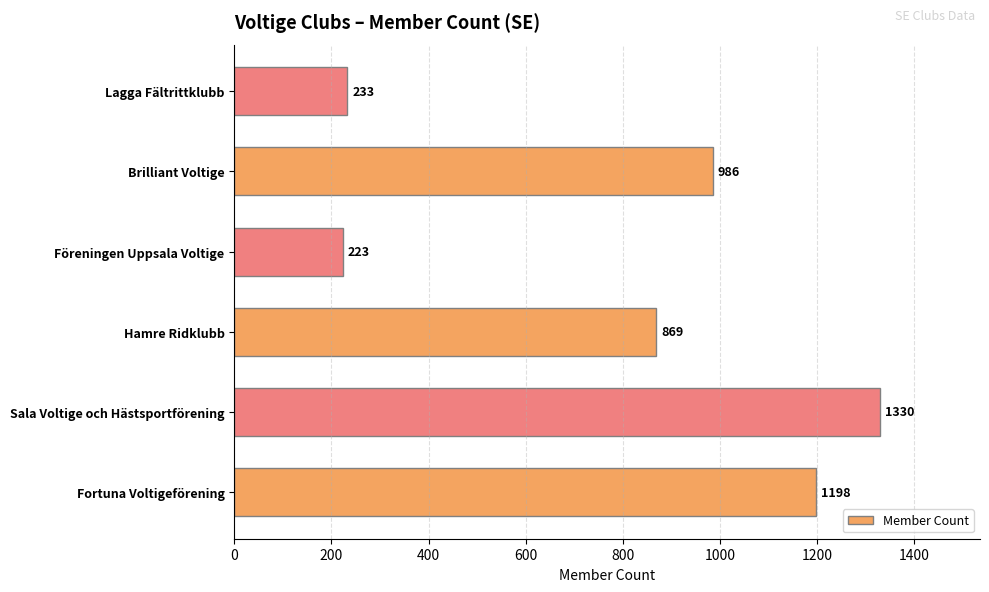

List the labels in order of value, largest first.

Sala Voltige och Hästsportförening, Fortuna Voltigeförening, Brilliant Voltige, Hamre Ridklubb, Lagga Fältrittklubb, Föreningen Uppsala Voltige